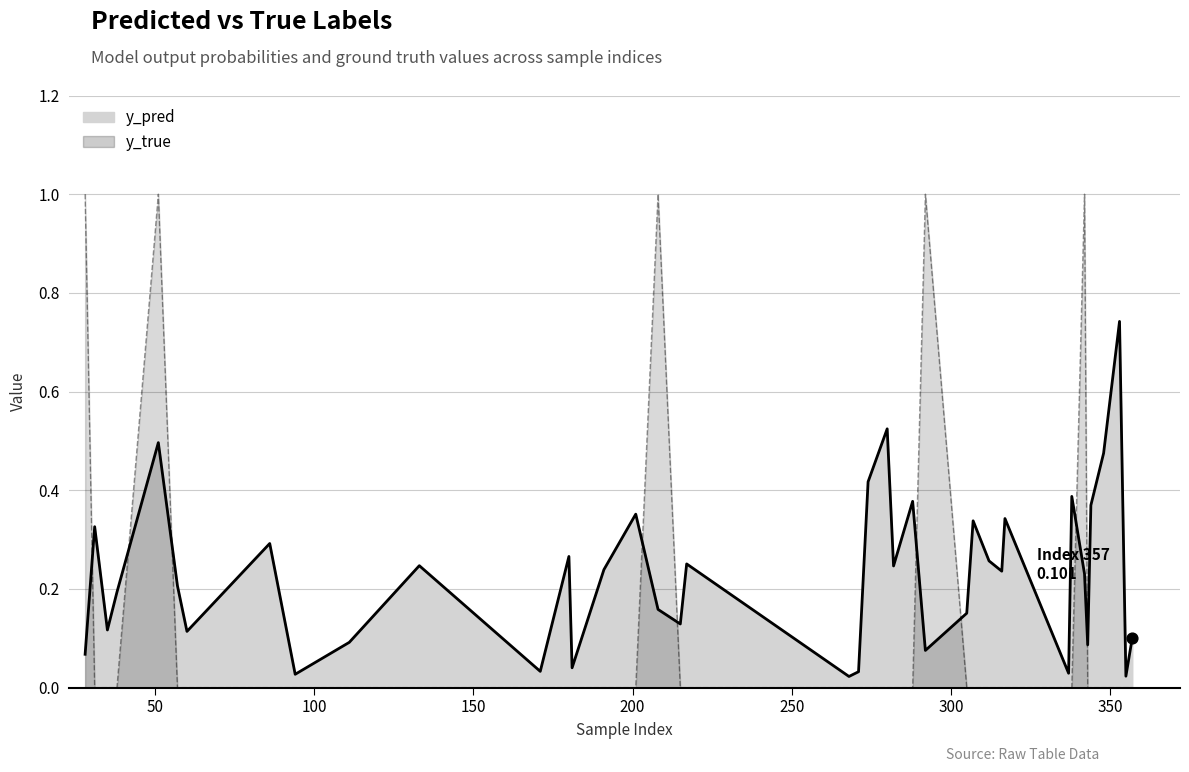

What is the total value across all series at 344?

0.4